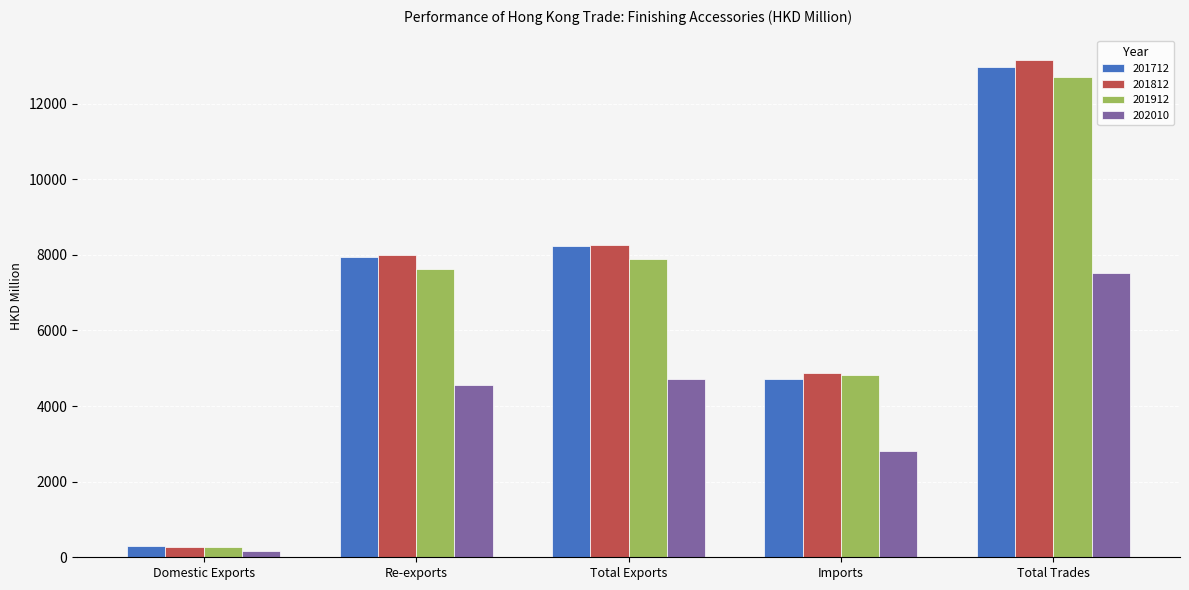

Reading left to right, list all the values displayed in this chart.

201712: 290.0	7951.4	8241.4	4717.9	12959.3
201812: 270.7	7992.5	8263.2	4879.0	13142.3
201912: 266.5	7623.5	7890.0	4819.2	12709.2
202010: 168.4	4559.0	4727.4	2802.8	7530.2